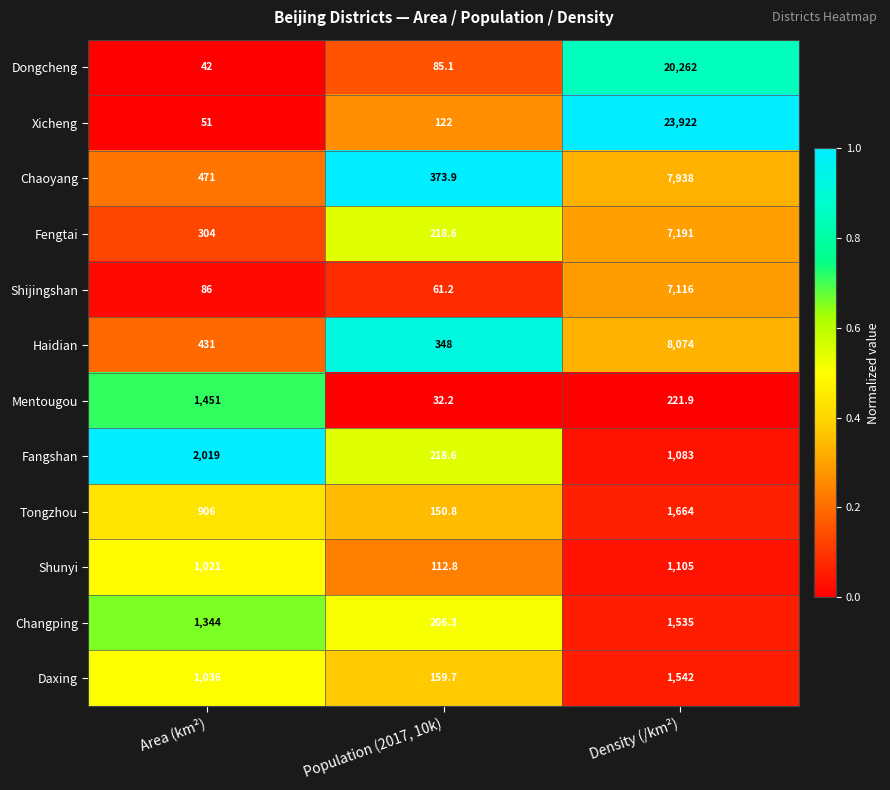

Read the Shijingshan value at Density (/km²).

7116.0